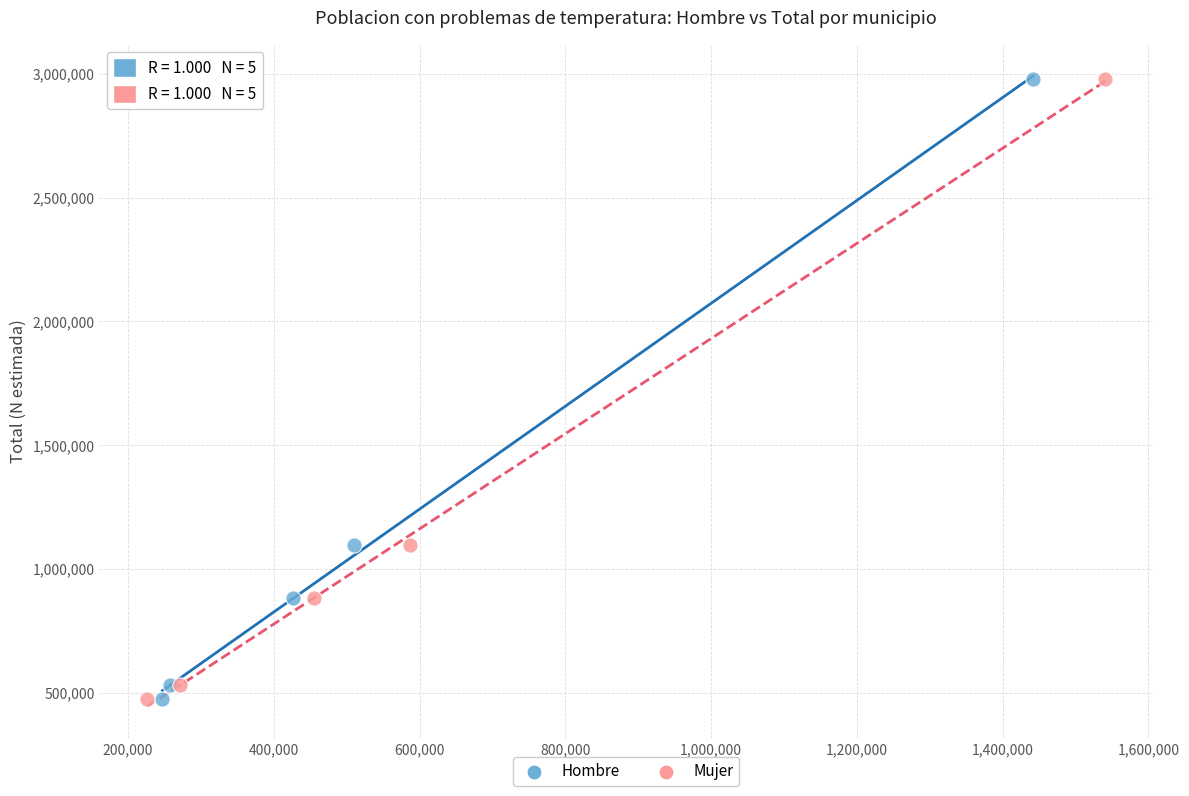

What are all the series names shown in the legend?

Hombre, Mujer